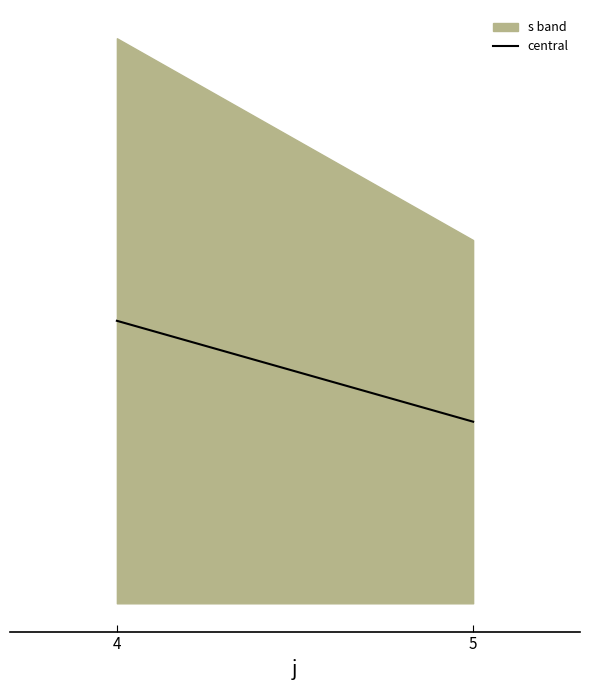

Reading left to right, list all the values displayed in this chart.

2.2	1.8